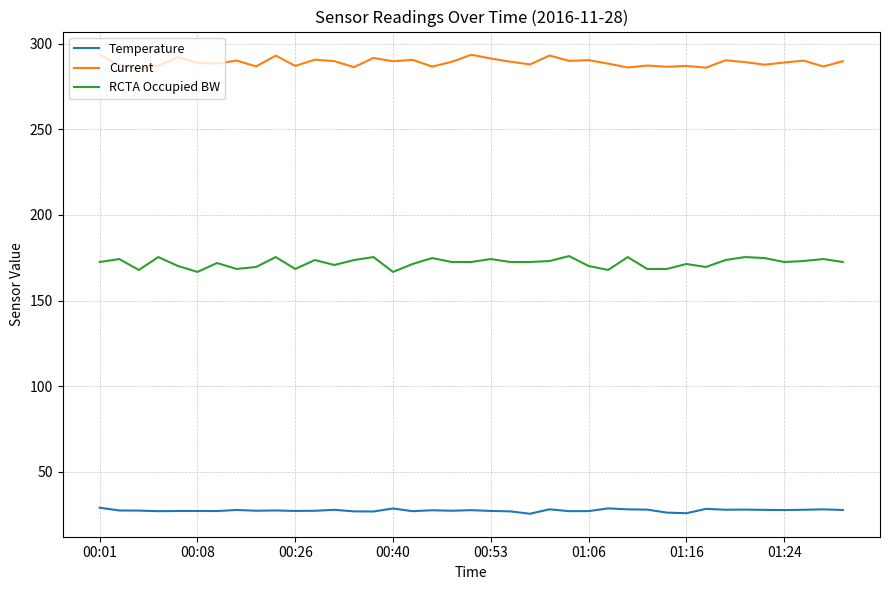

What is the difference between the second highest and second lowest values in the Current series?

7.6